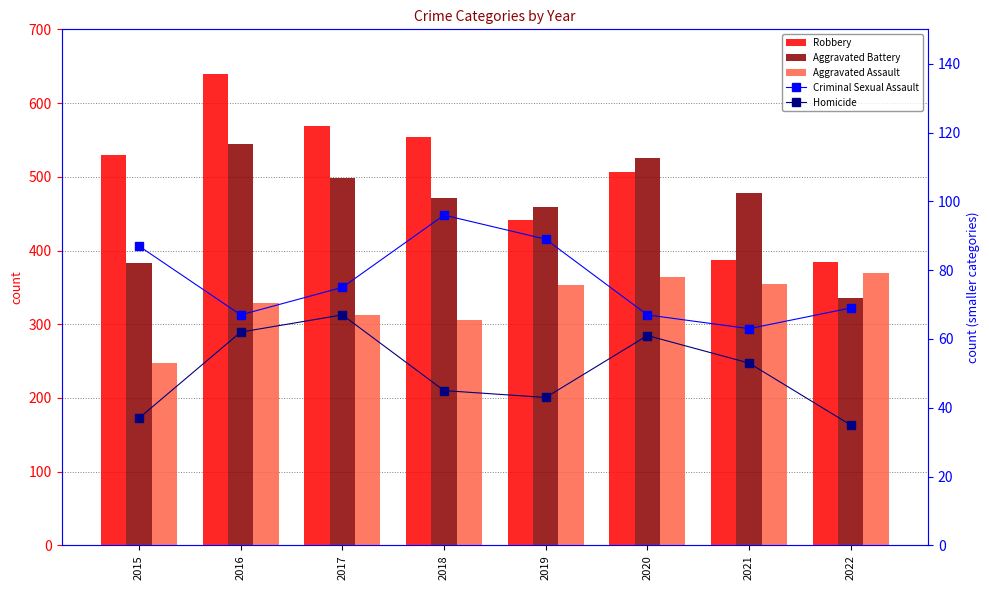

What is the total value across all series at 2021?

1335